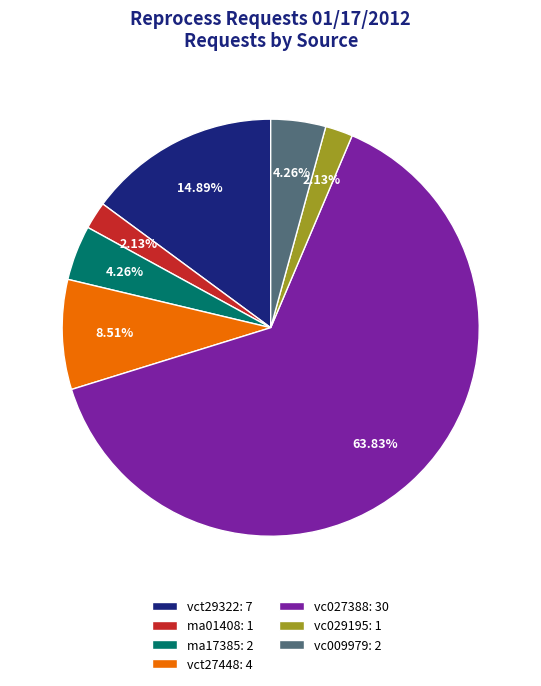

To the nearest percent, what portion does vct29322 represent?

15%